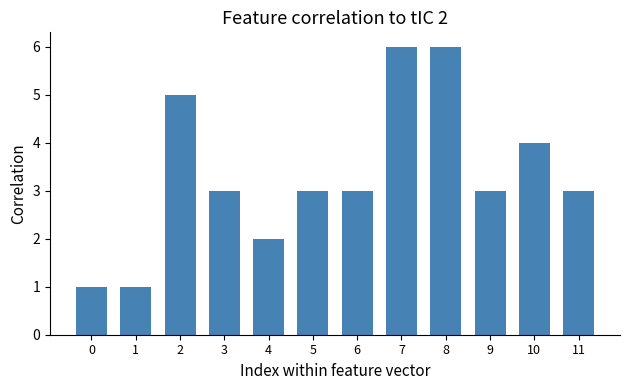

What is the difference between the maximum and second lowest values?

5